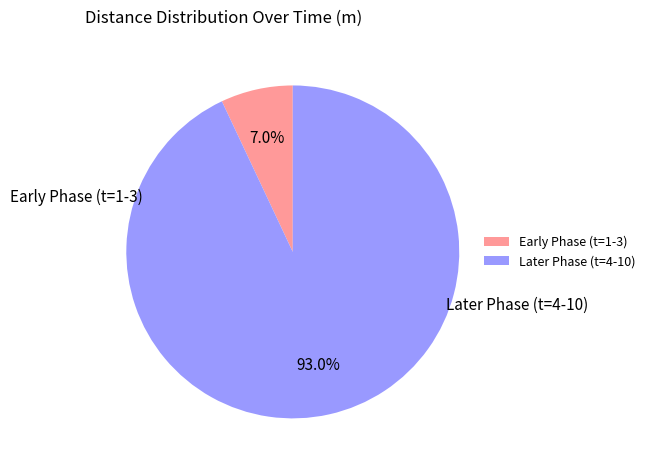

Is there a majority slice in this chart?

Yes